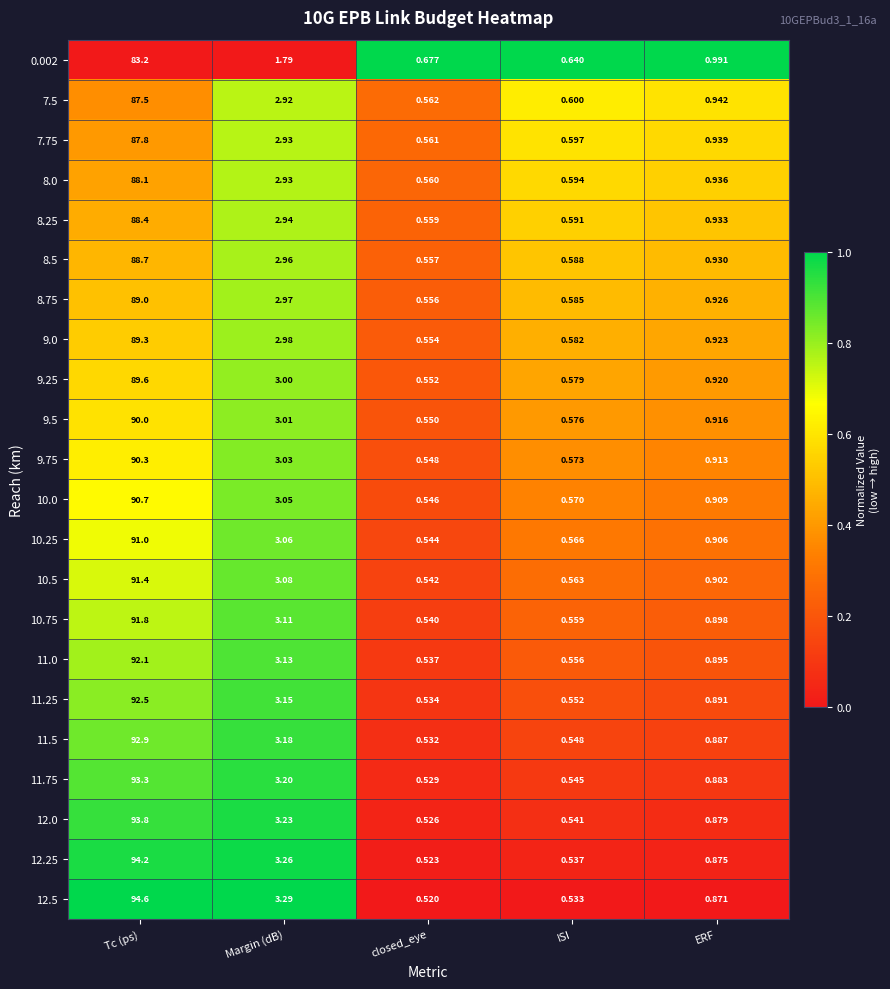

At which label does 7.5 reach its peak?

Tc (ps)